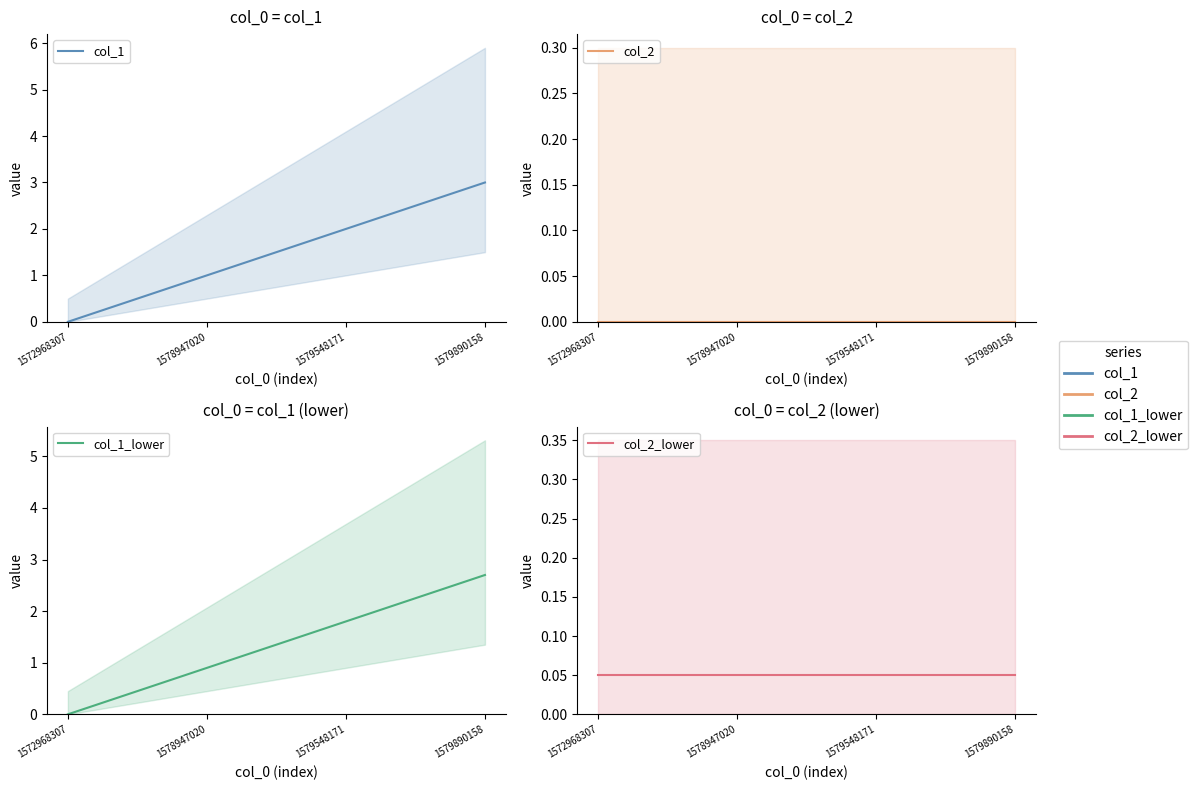

True or false: col_1_lower has more than 0 points higher than both neighbors.

False